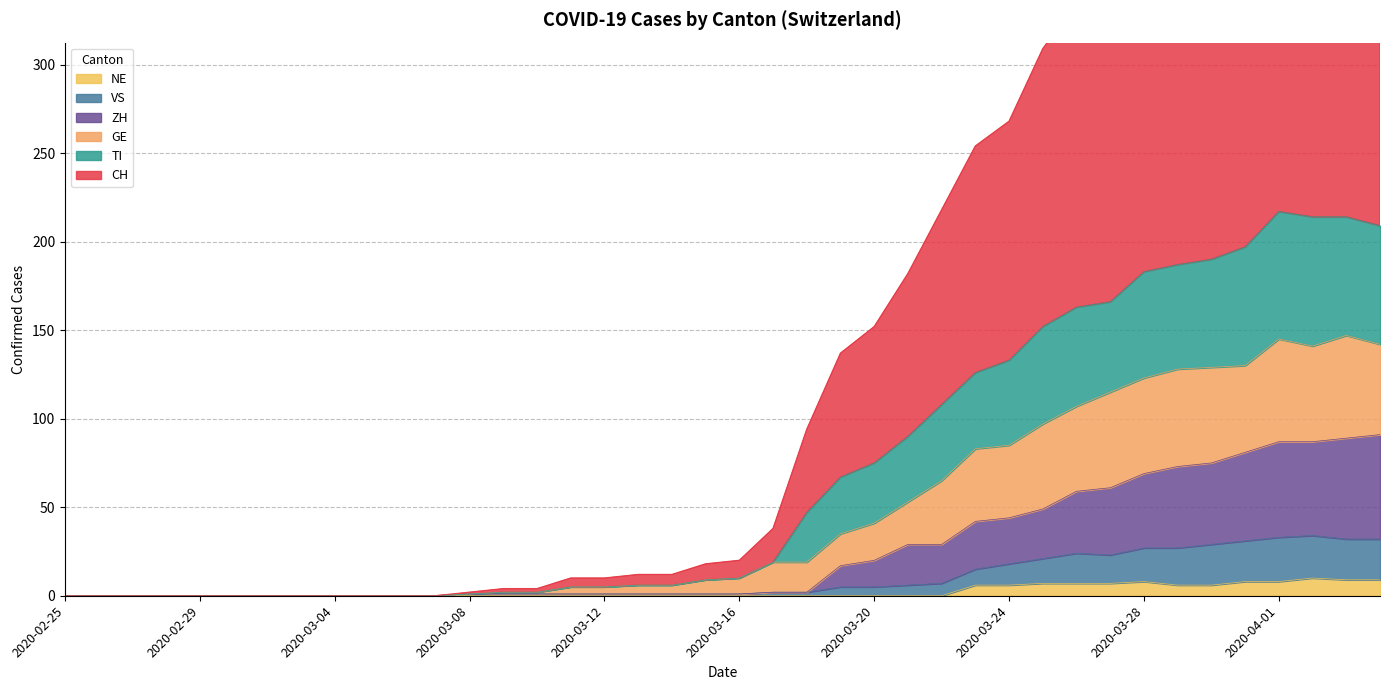

Where does the GE series first go above 10?

2020-03-17